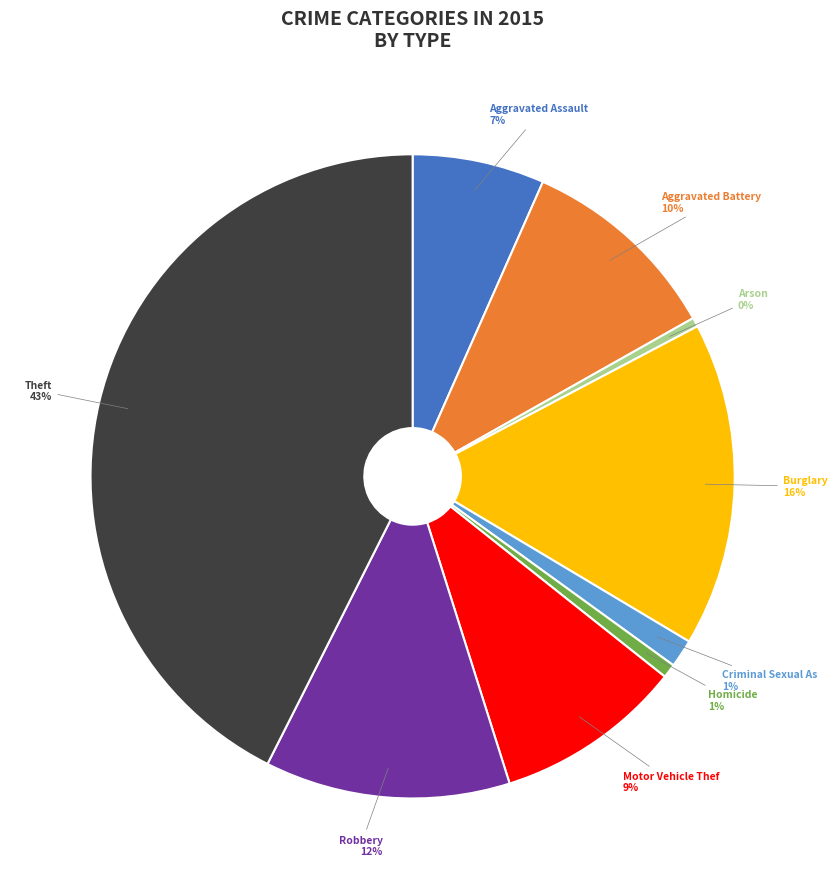

Is there a majority slice in this chart?

No